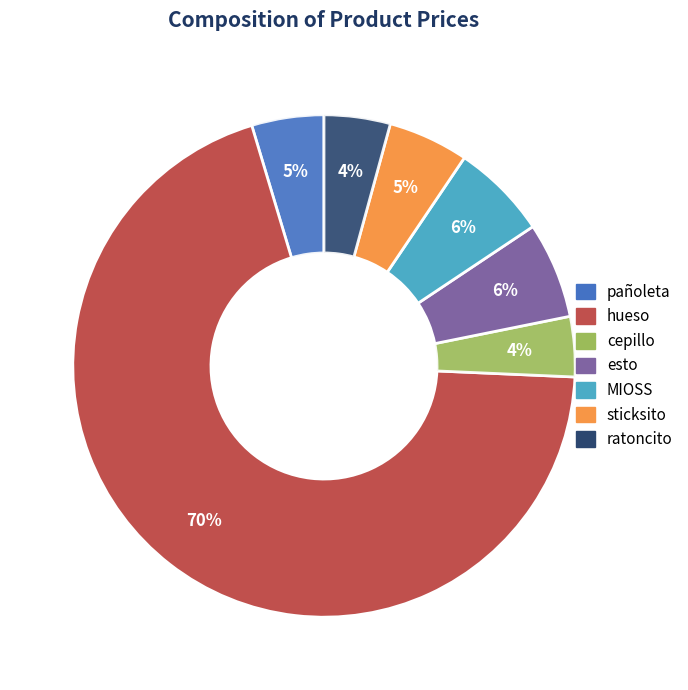

Count the number of slices in the pie.

7